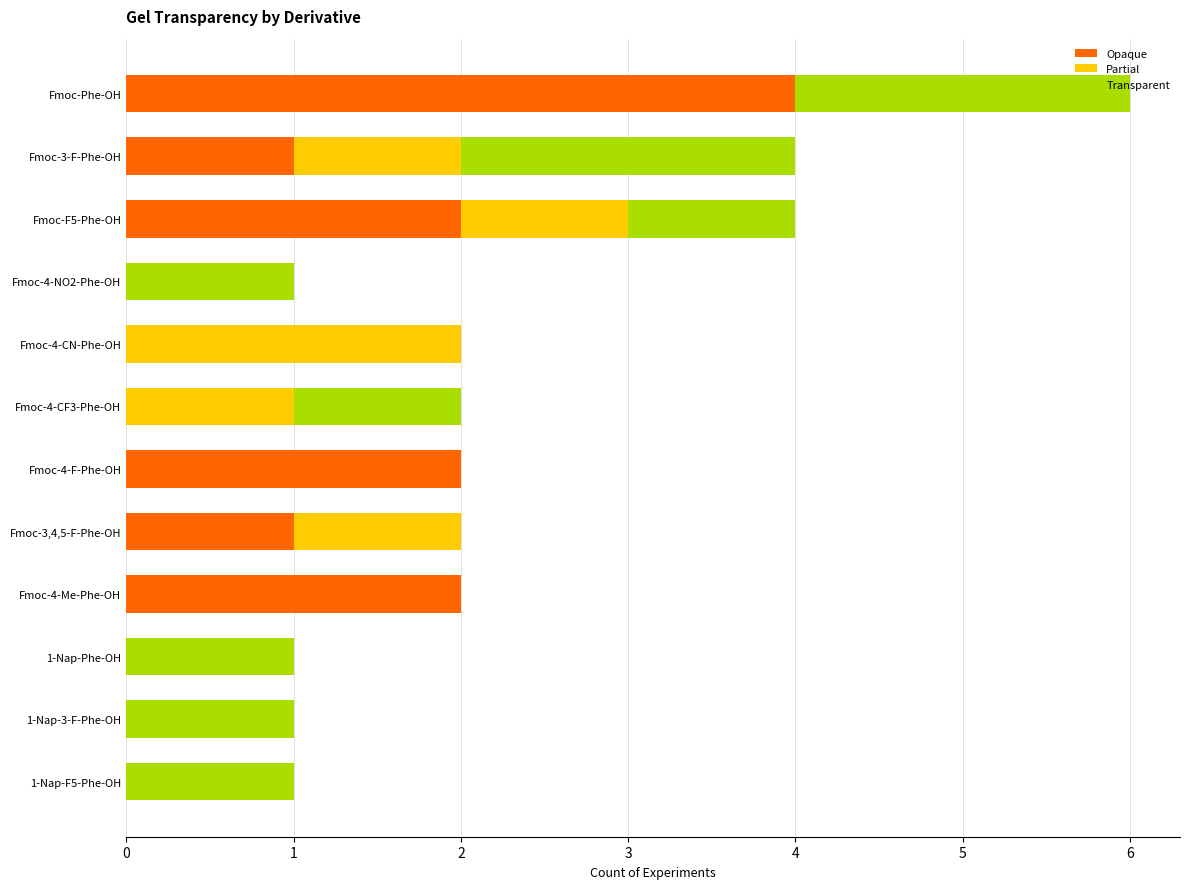

What is the sum of all Opaque values?

12